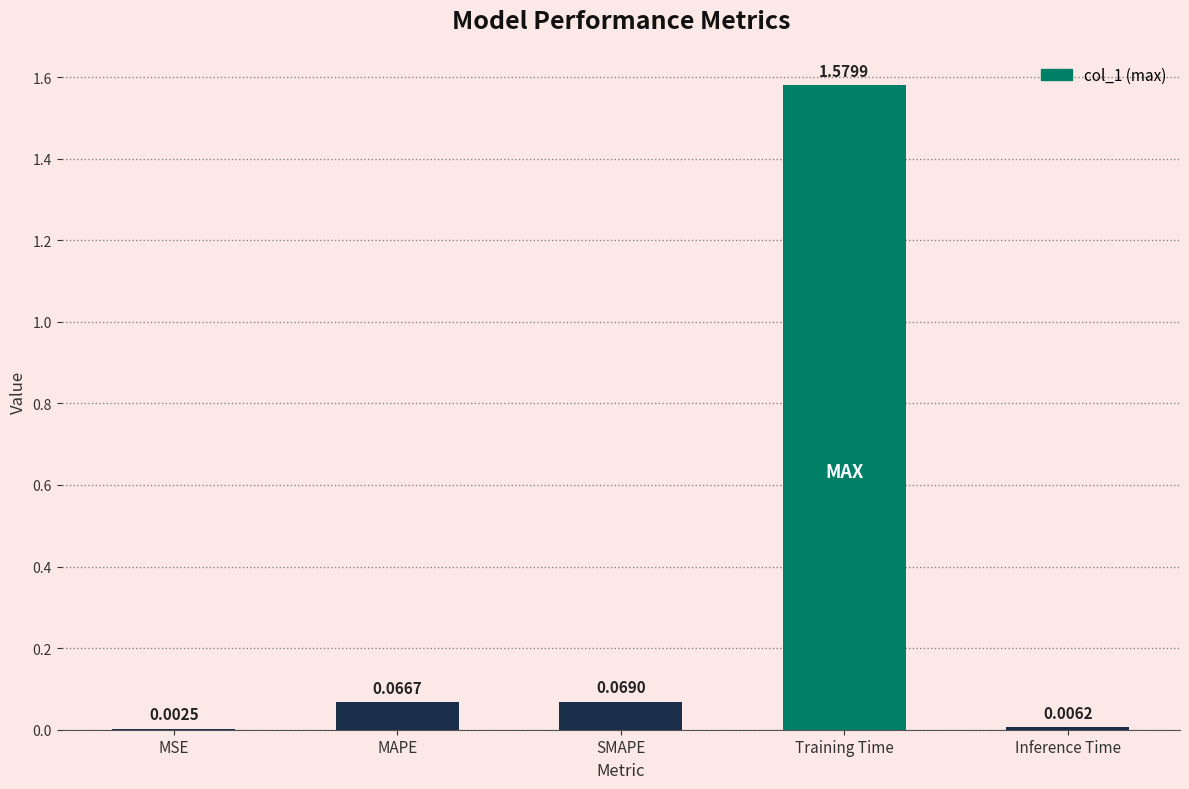

What is the sum of all values?

1.7